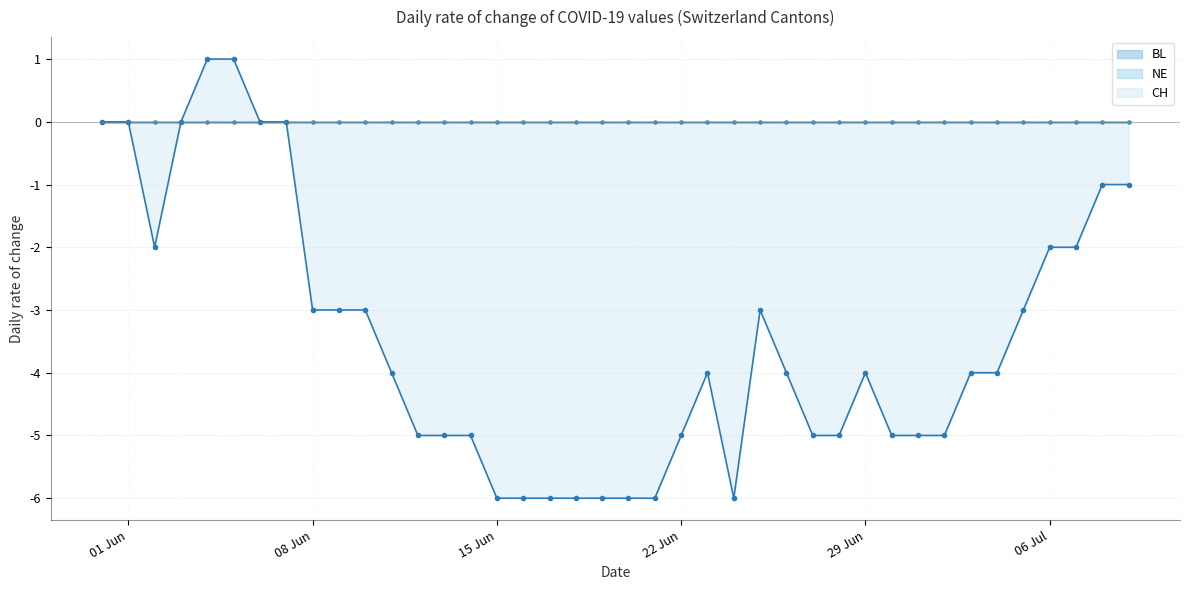

Between 2020-06-09 and 2020-06-15, which series saw the biggest shift?

CH